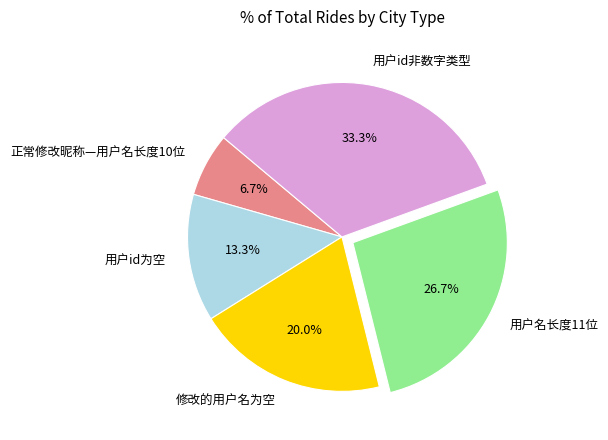

What is the largest slice in the pie chart?

用户id非数字类型